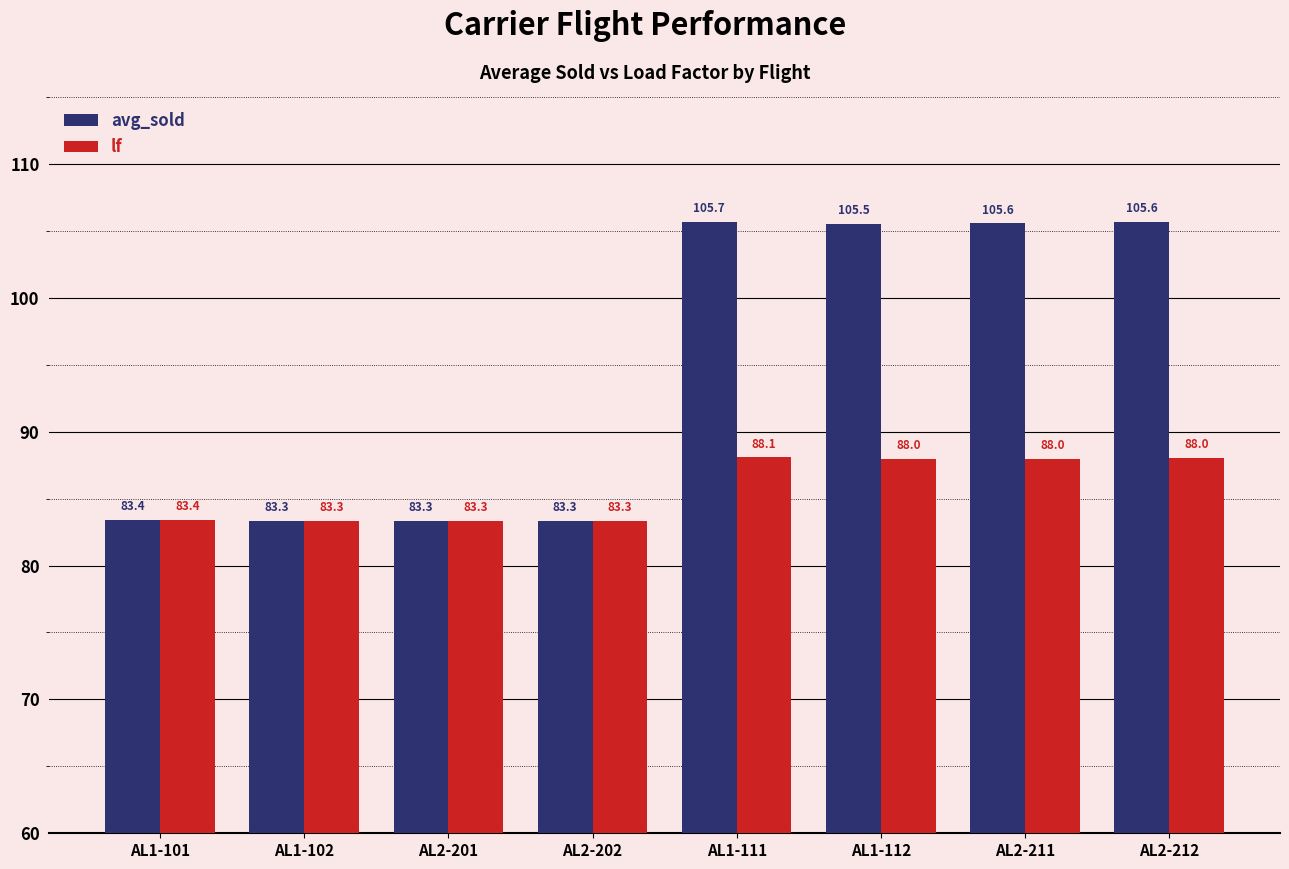

What is the difference between the maximum and minimum values in the avg_sold series?

22.4